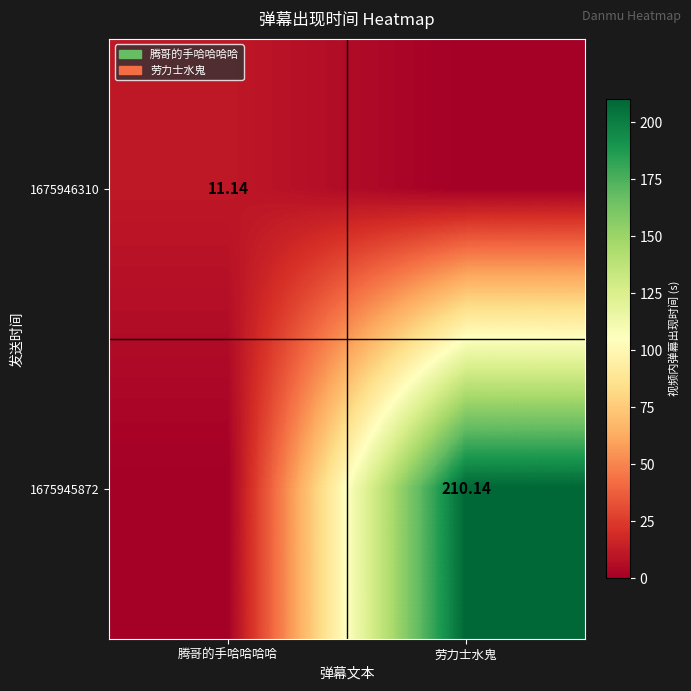

Count the number of data series in this chart.

2